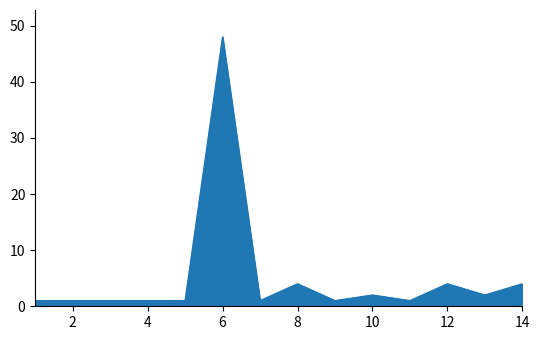

What is the difference between the maximum and minimum values?

47